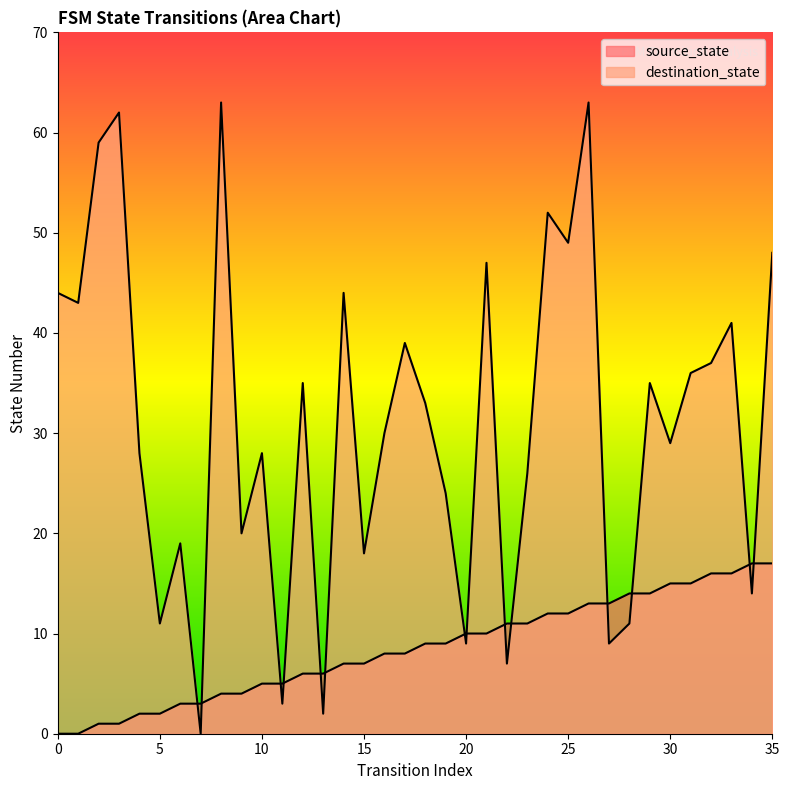

True or false: source_state has more than 0 points higher than both neighbors.

False